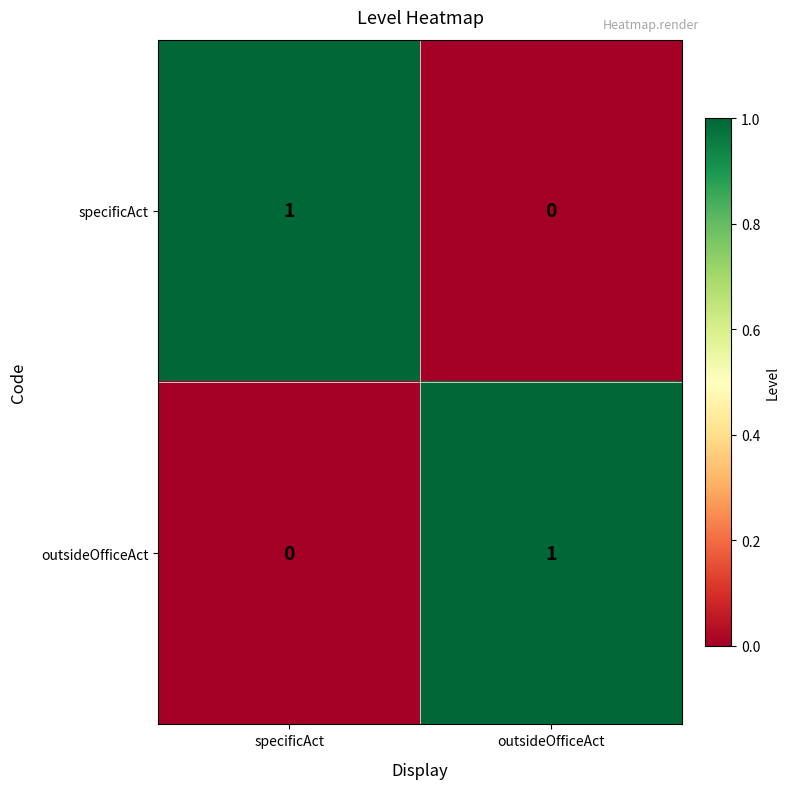

True or false: outsideOfficeAct has a value of 1 at specificAct.

False